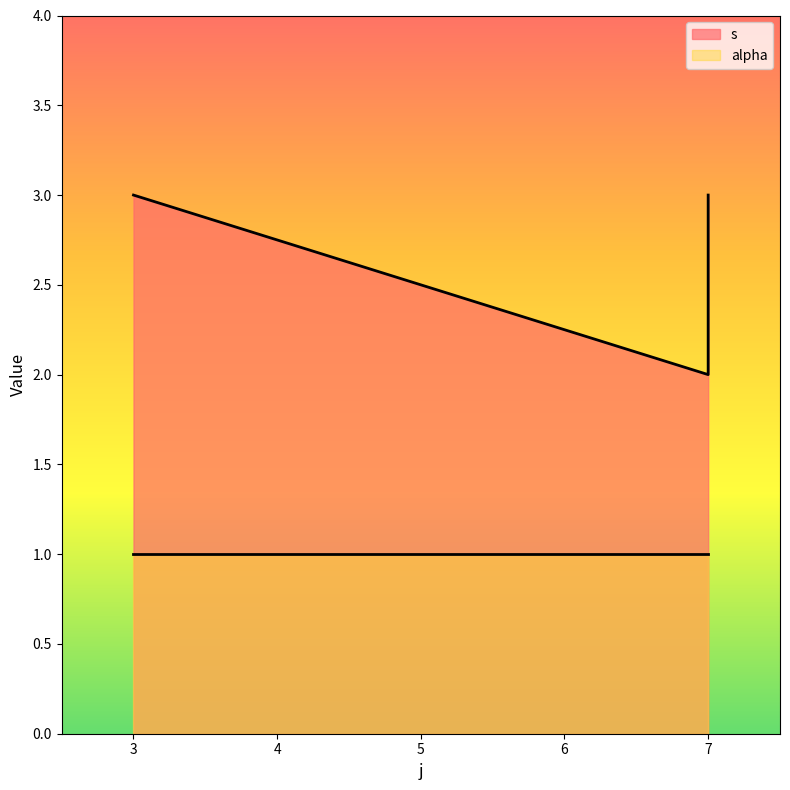

Does the chart have visible grid lines?

No